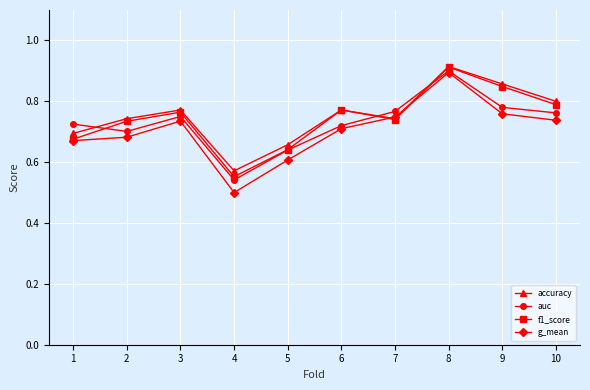

At which label is f1_score closest to 0?

4